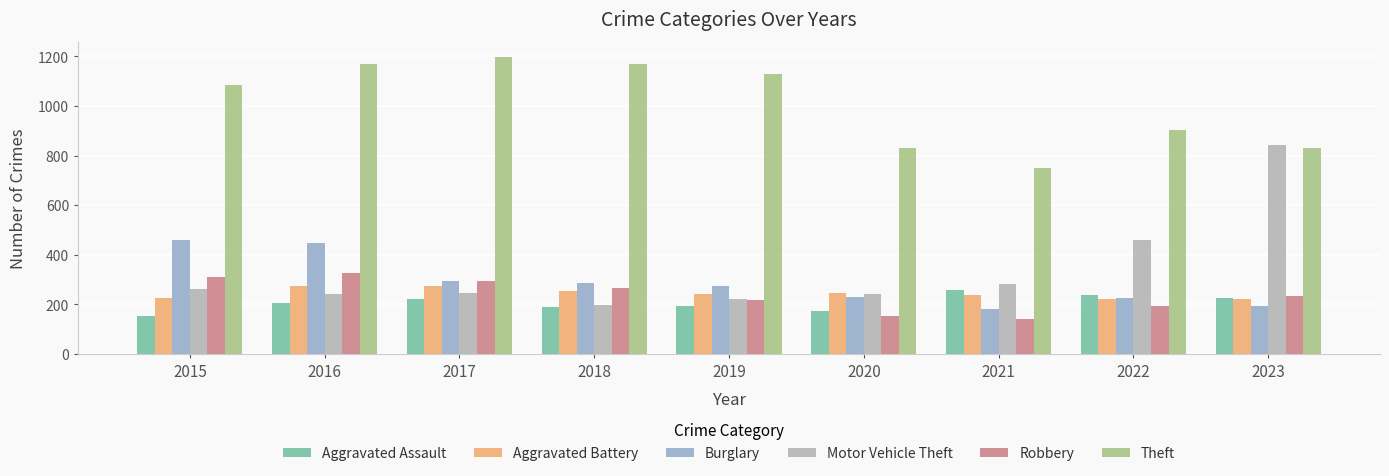

True or false: Theft has a value of 750 at 2021.

True